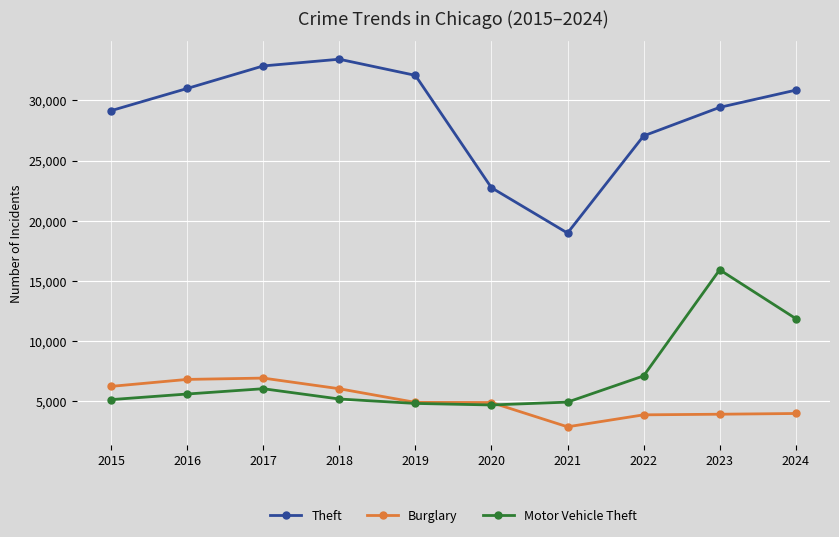

Does the chart display data point markers on the line(s)?

Yes